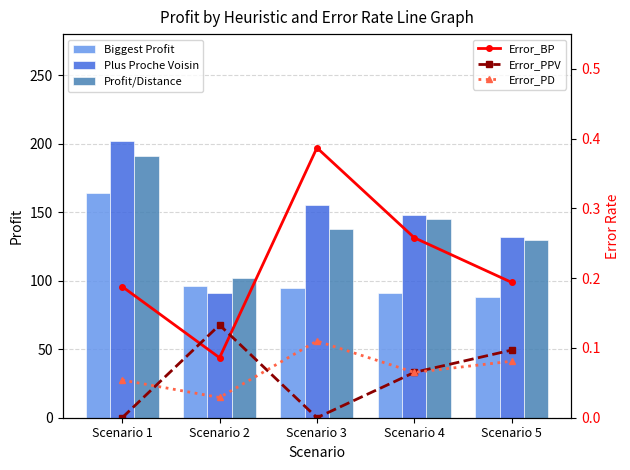

Between Scenario 4 and Scenario 5, which is larger?

Scenario 4